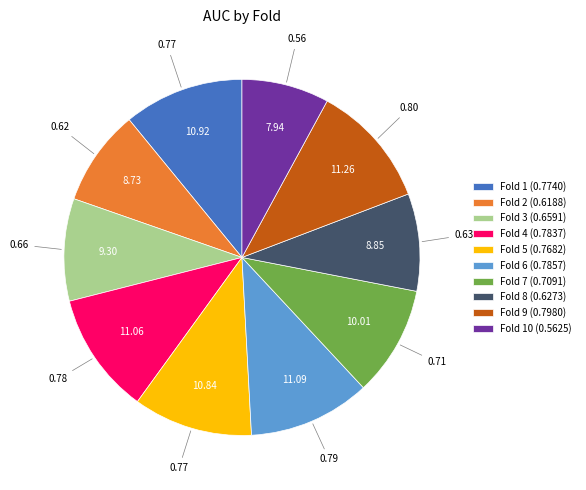

Which has a higher value, Fold 7 (0.7091) or Fold 6 (0.7857)?

Fold 6 (0.7857)